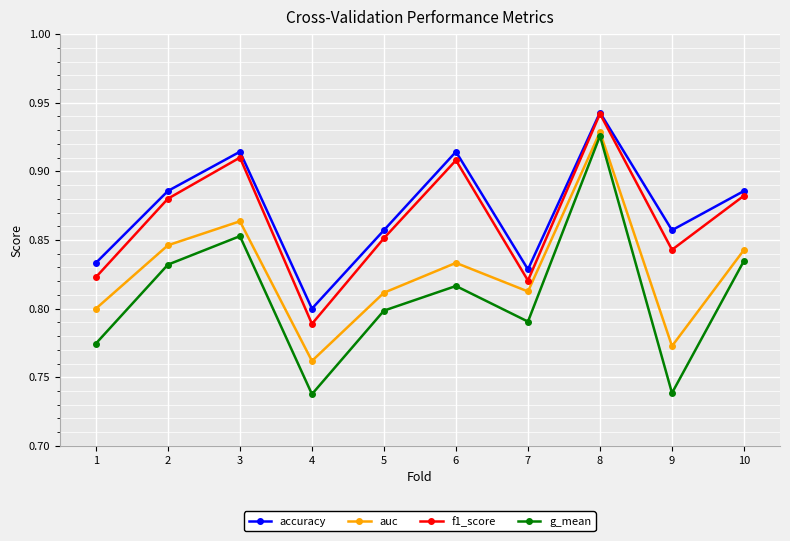

In g_mean, how many points are higher than both neighbors (excluding endpoints)?

3